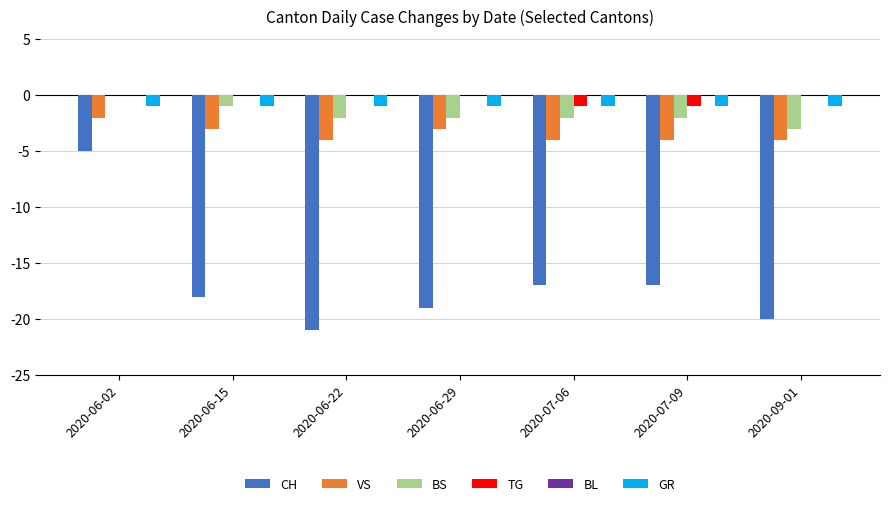

True or false: VS has a value of -5 at 2020-06-22.

False